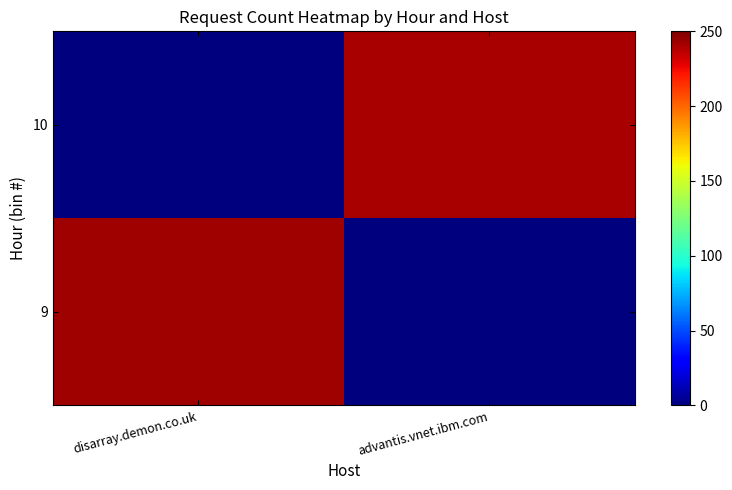

Reading left to right, what are all the values shown in this chart?

9: disarray.demon.co.uk=243	advantis.vnet.ibm.com=0
10: disarray.demon.co.uk=0	advantis.vnet.ibm.com=241